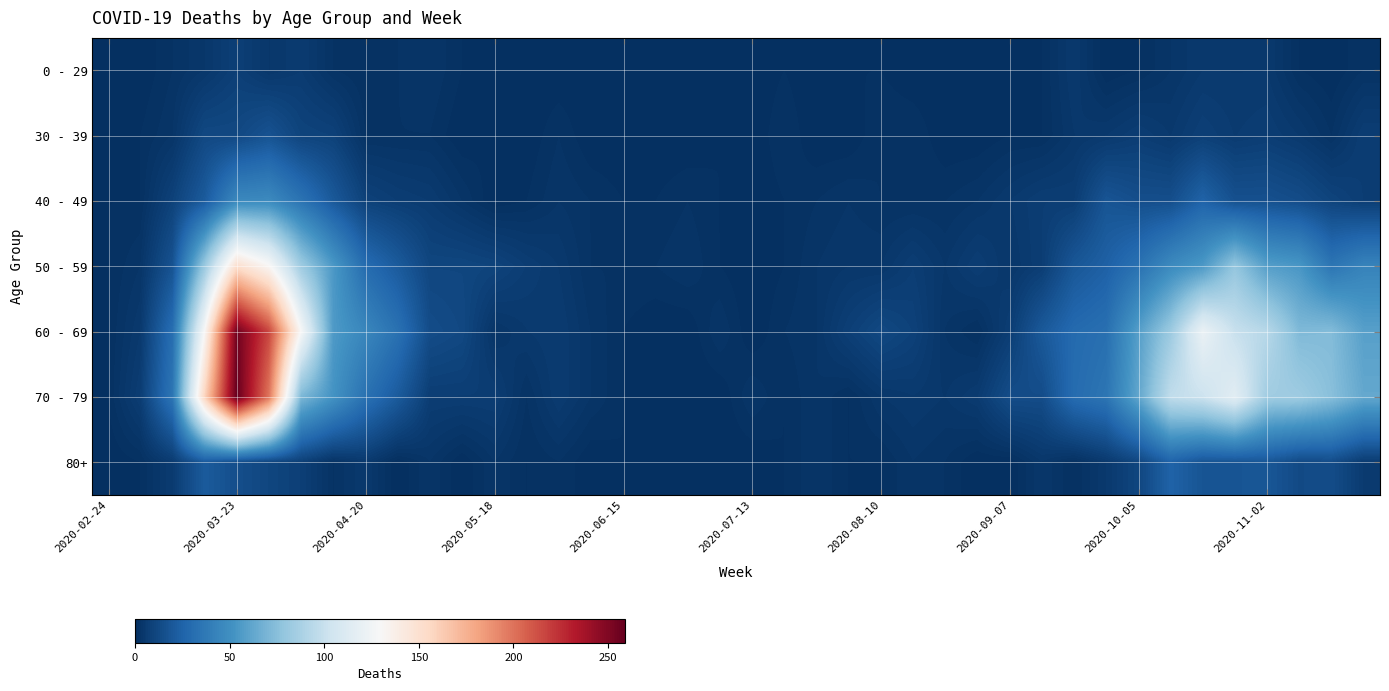

At how many categories does at least one series exceed 54?

13